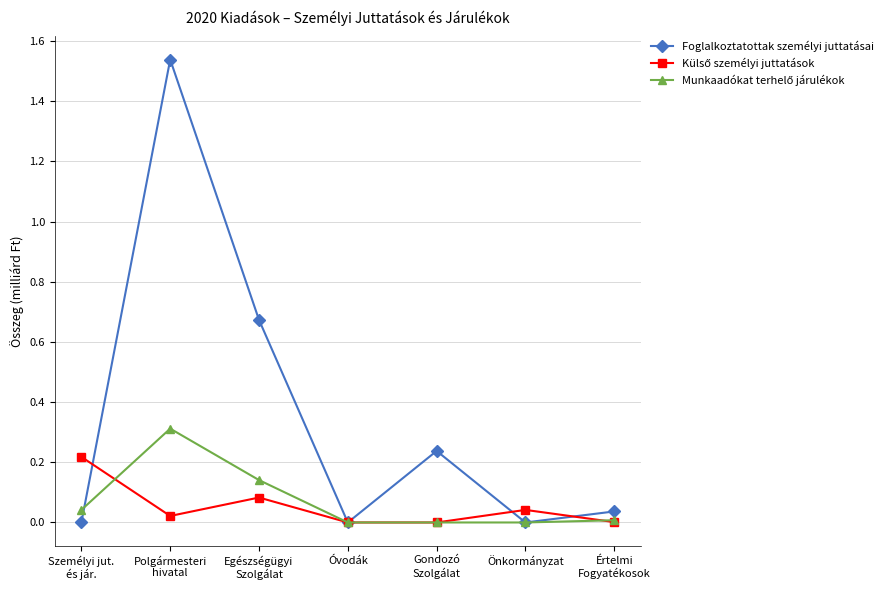

What is the sum of the Foglalkoztatottak személyi juttatásai values at Polgármesteri
hivatal and Egészségügyi
Szolgálat?

2.2